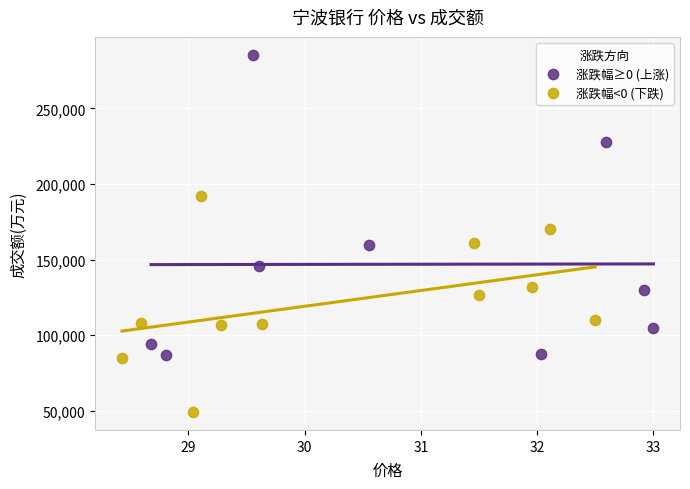

Which series reaches the minimum Y coordinate?

涨跌幅<0 (下跌)